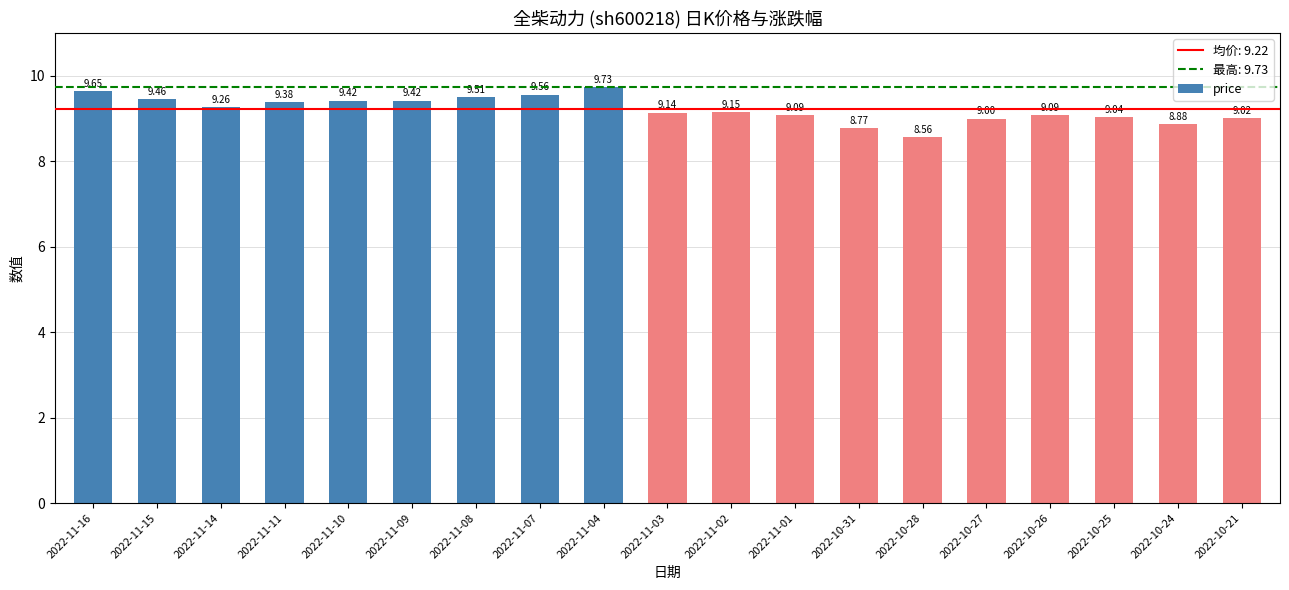

What is the difference between the maximum and second lowest values?

1.0